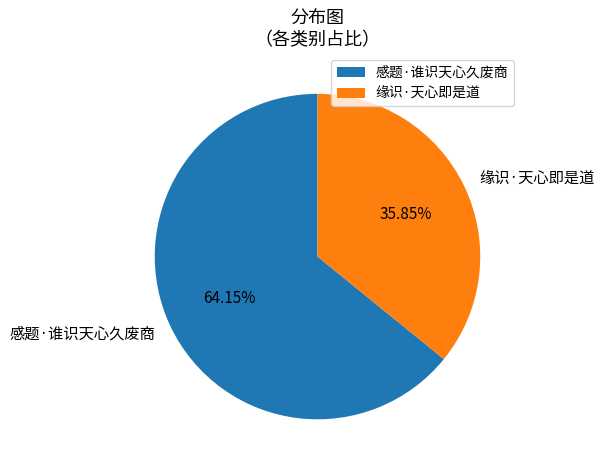

Is there a majority slice in this chart?

Yes